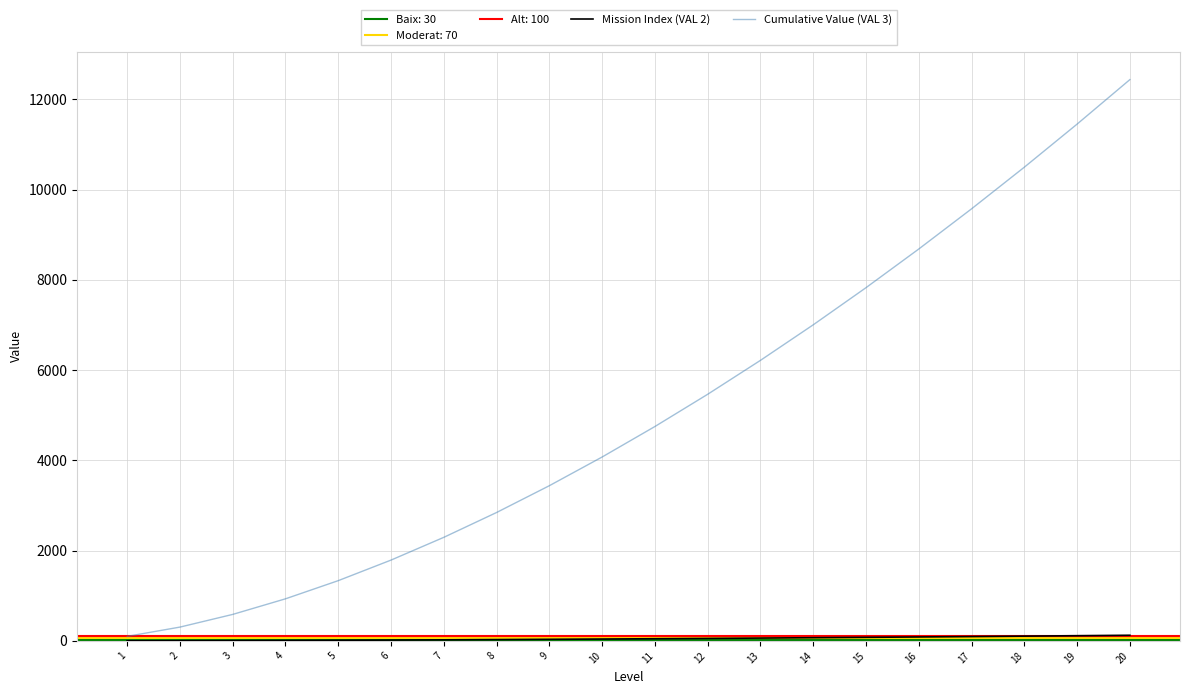

True or false: Mission Index (VAL 2) and Cumulative Value (VAL 3) intersect in this chart.

False